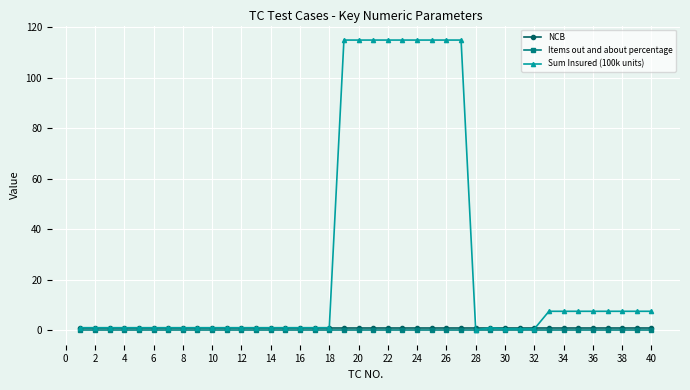

Which series has the largest total across all categories?

Sum Insured (100k units)